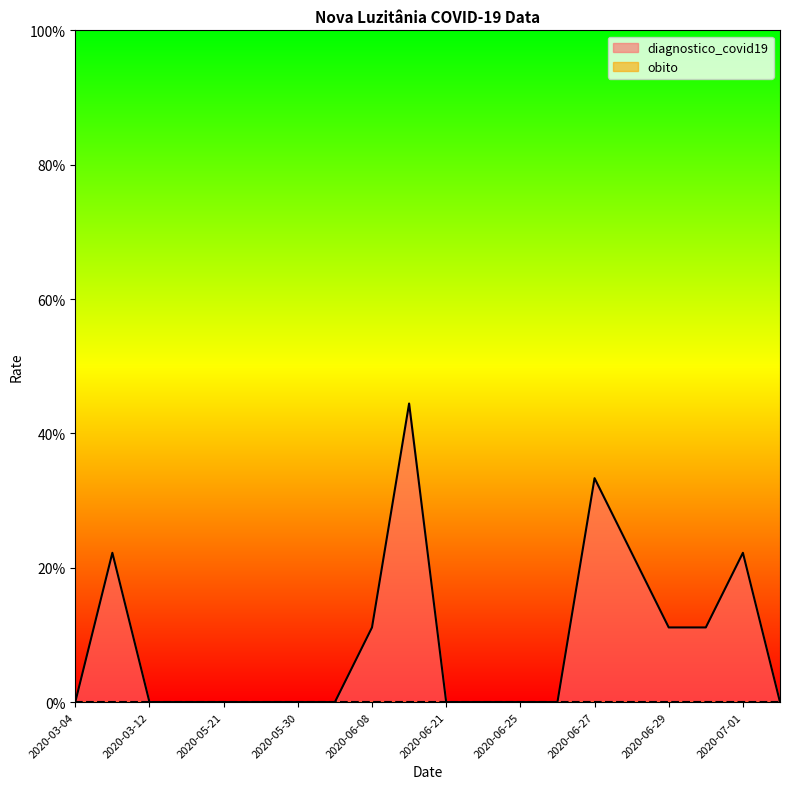

How many lines are shown in the chart?

1